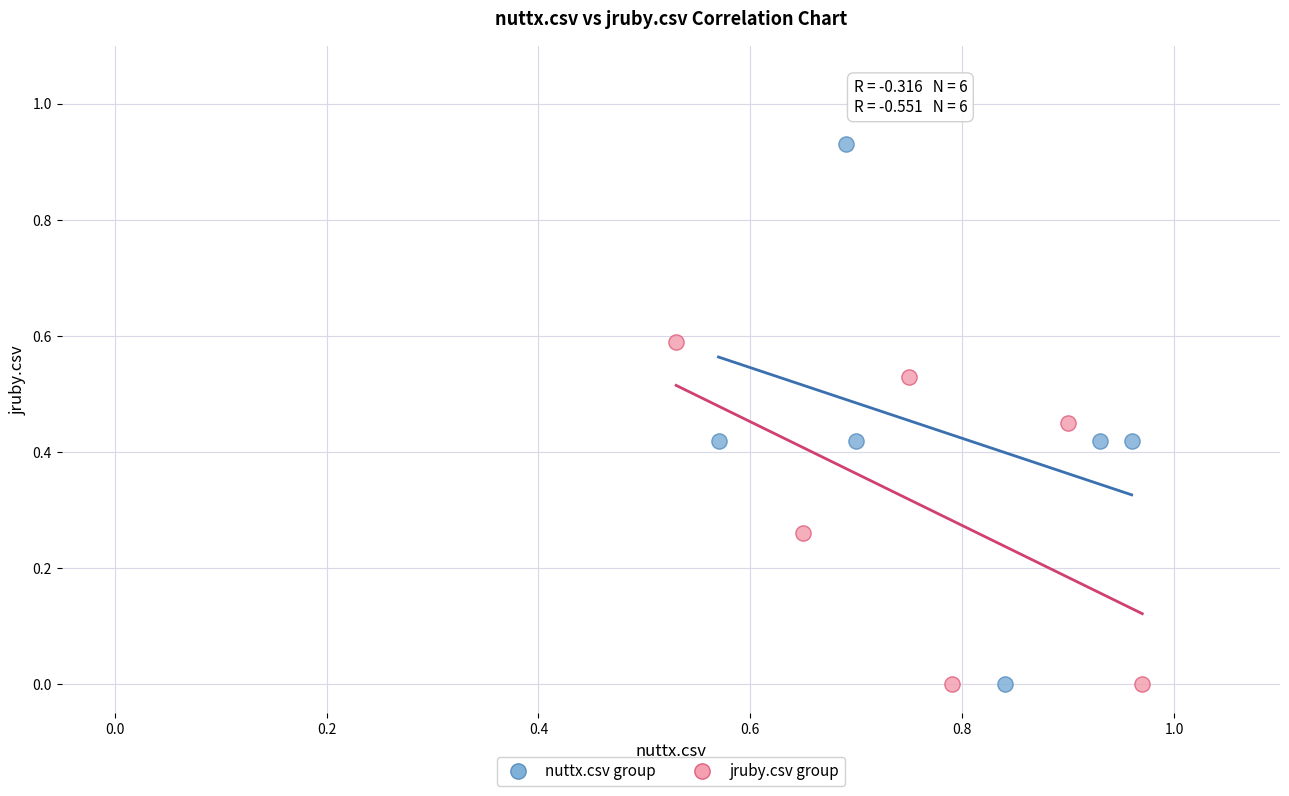

Which series has the widest spread of Y values?

nuttx.csv group